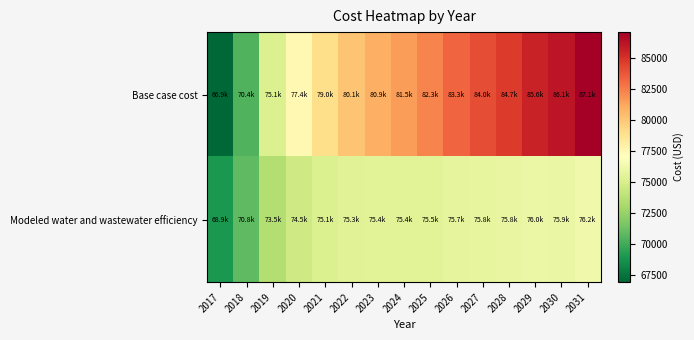

Which series has the largest total across all categories?

Base case cost